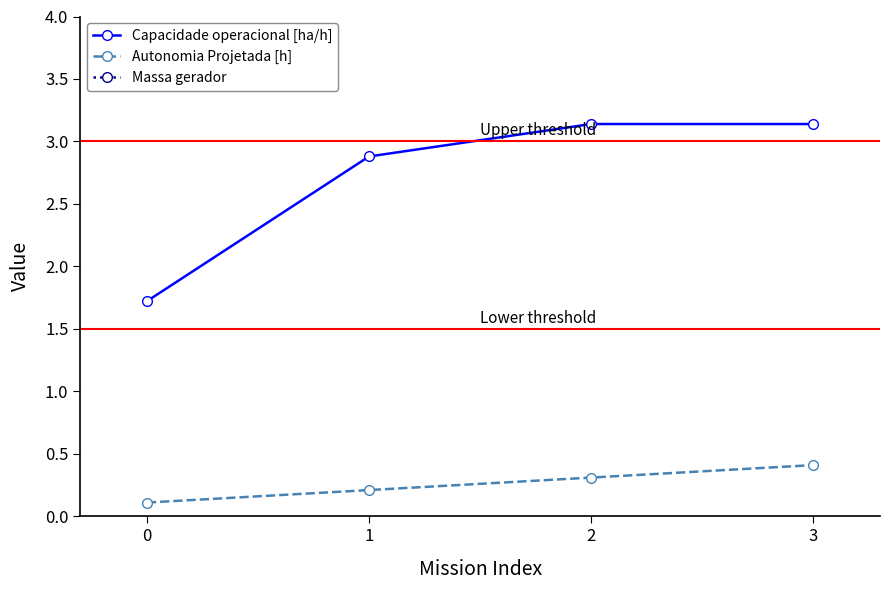

How many values in the Massa gerador series exceed 31?

2